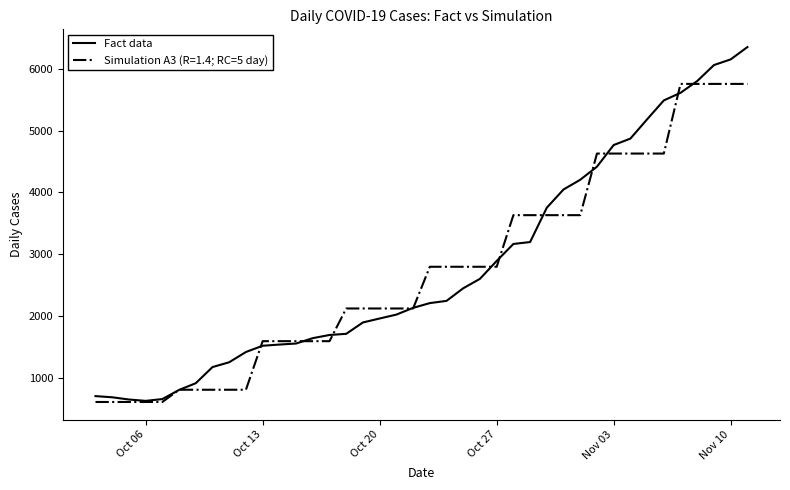

What is the greatest value displayed?

6352